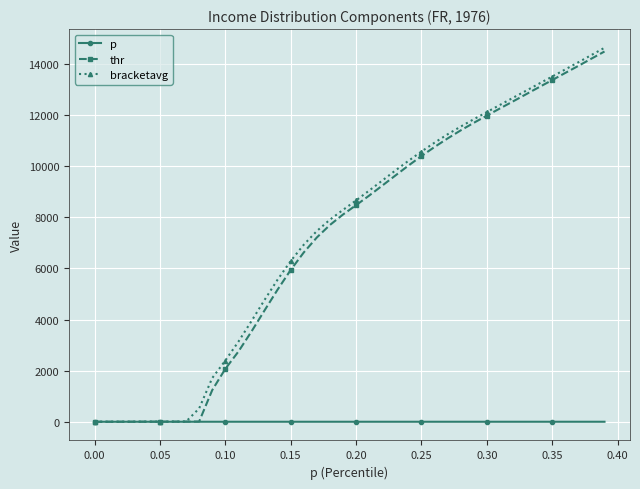

What is the highest value of the thr series?

14489.0